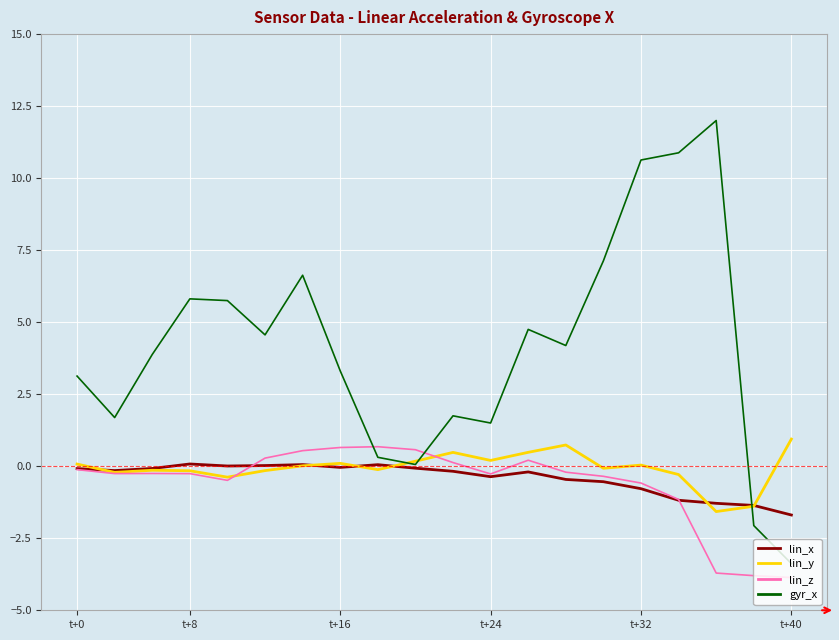

Which series has the widest spread of values?

gyr_x